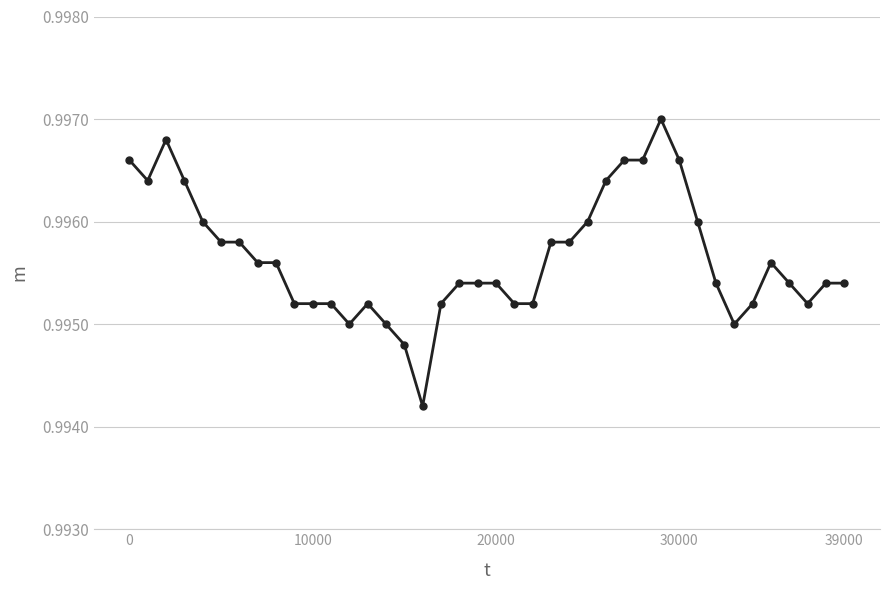

What is the sum of all values?

39.8